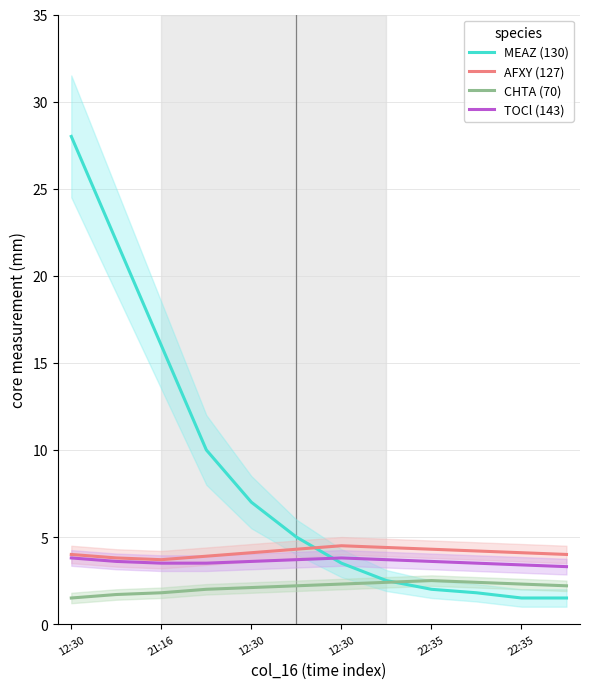

What is the difference between the maximum and minimum values in the AFXY (127) series?

0.8